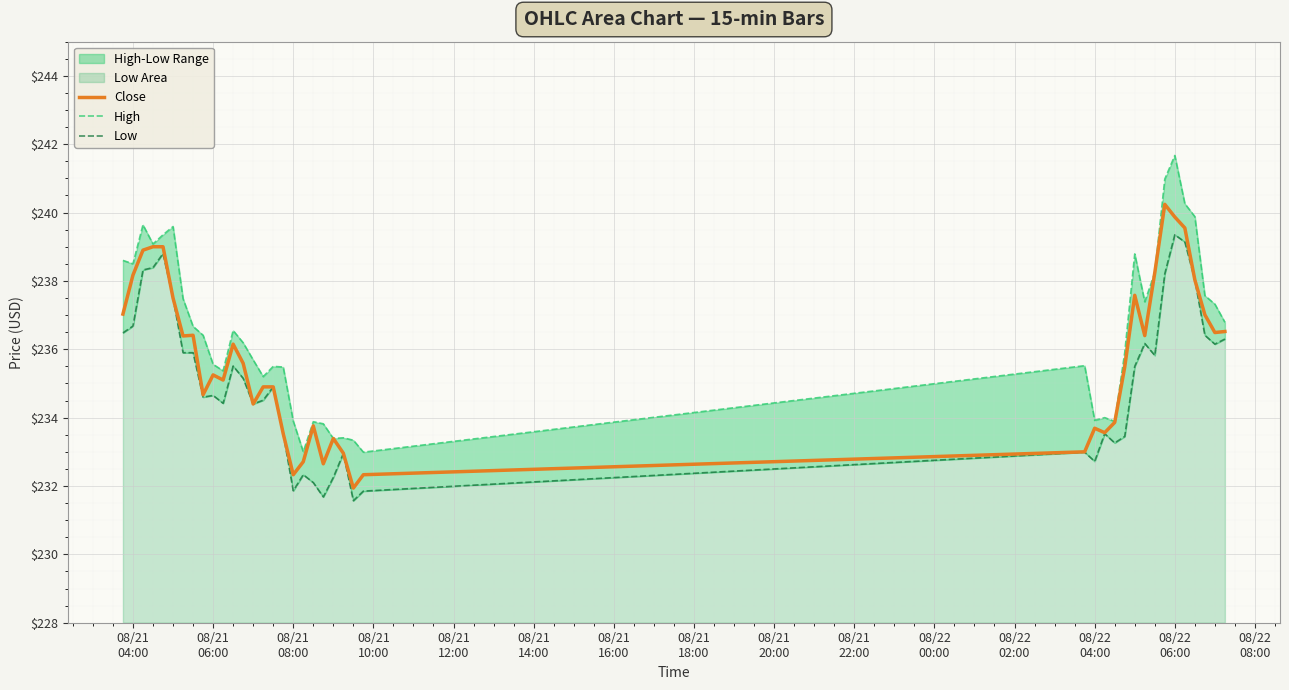

Does the chart display data point markers on the line(s)?

No